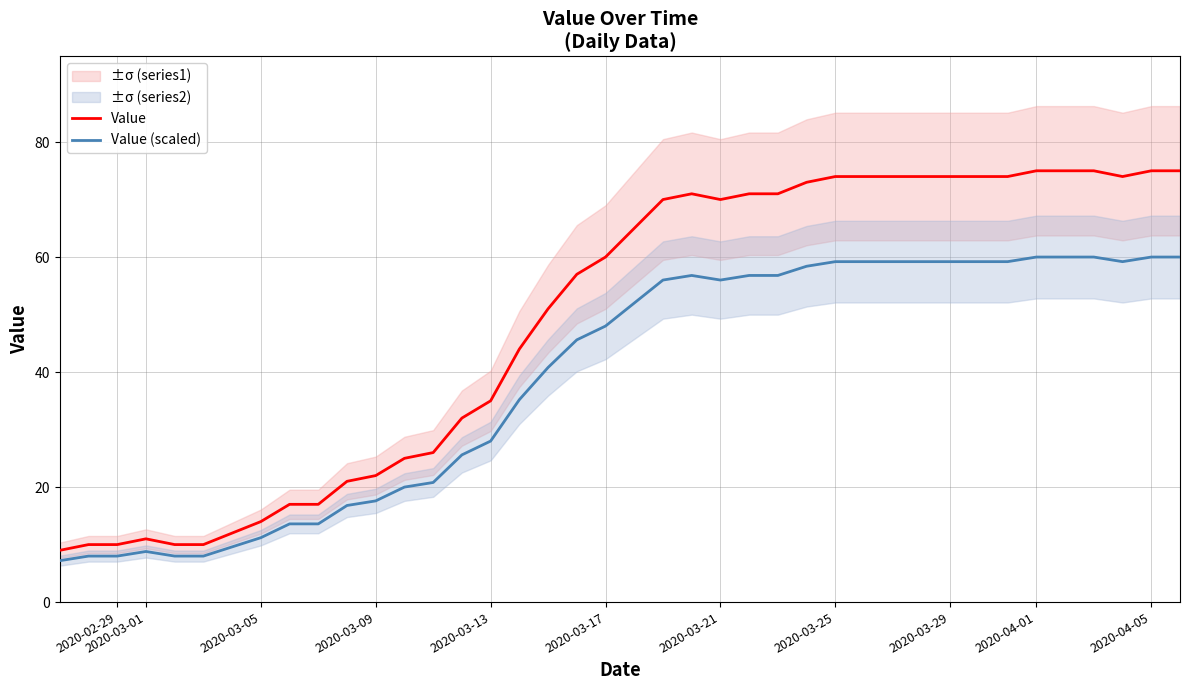

Is it true that Value equals 107.0 at 2020-03-21?

False